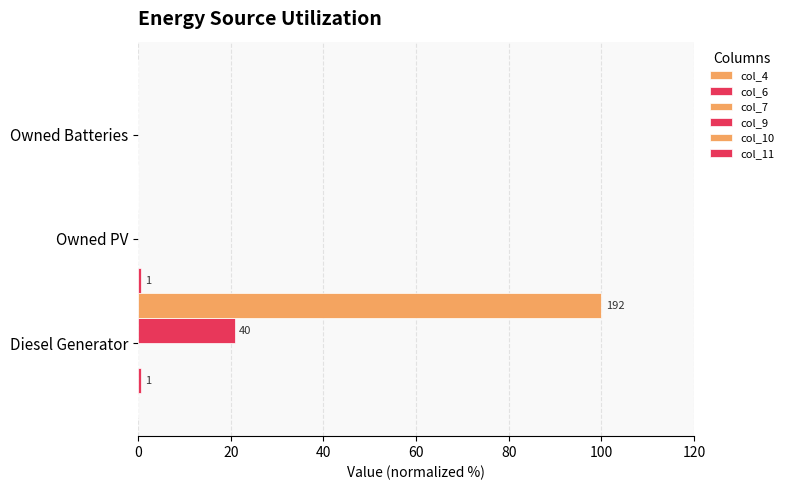

What is the total value across all series at 40?

0.2